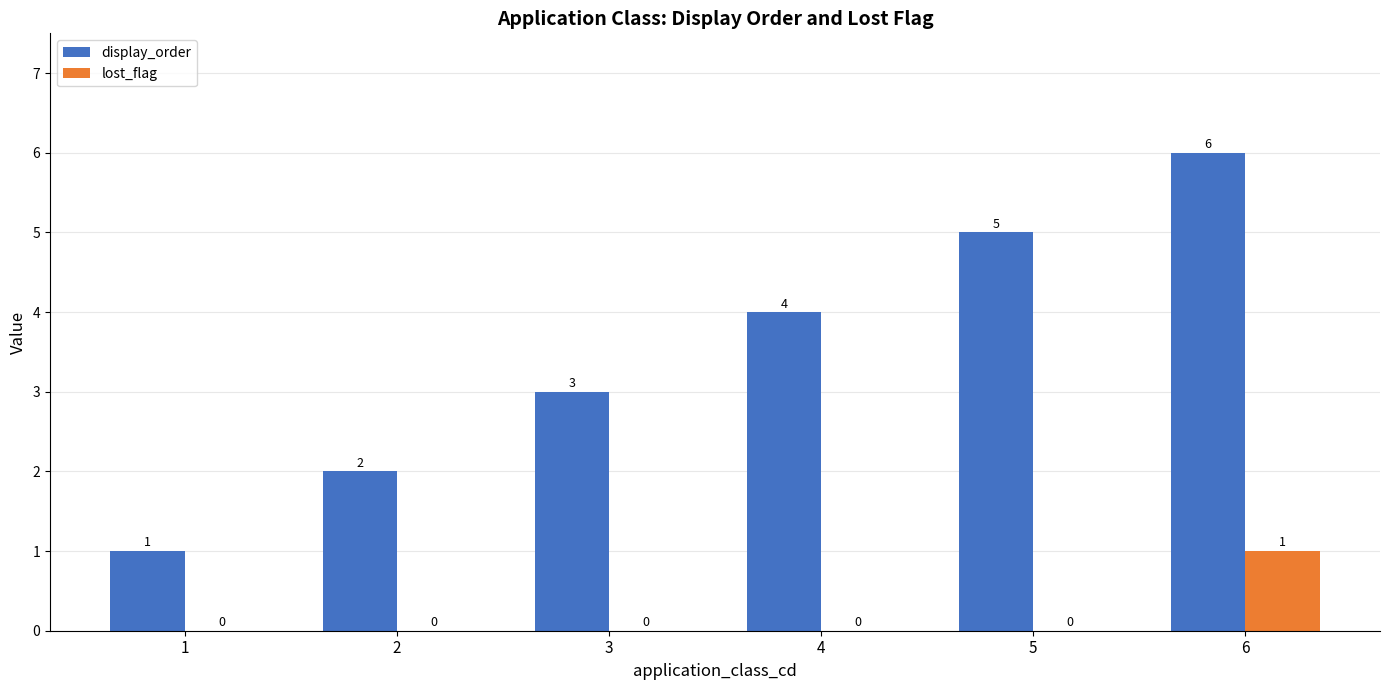

Which series changed the most between 4 and 5?

display_order